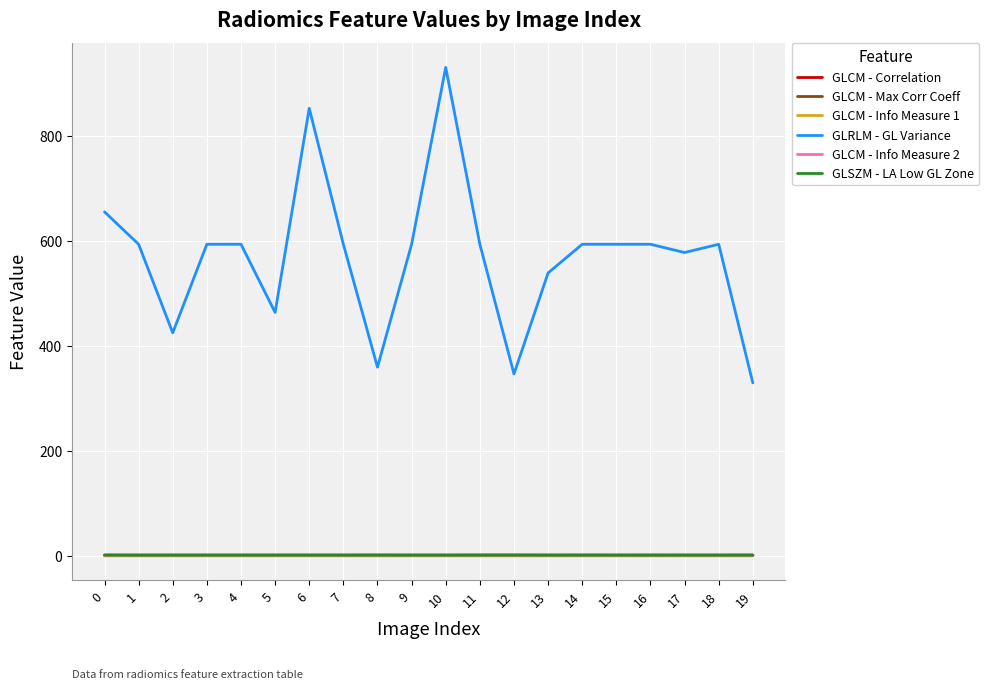

Is it true that GLCM - Info Measure 1 equals -0.4 at 11?

True